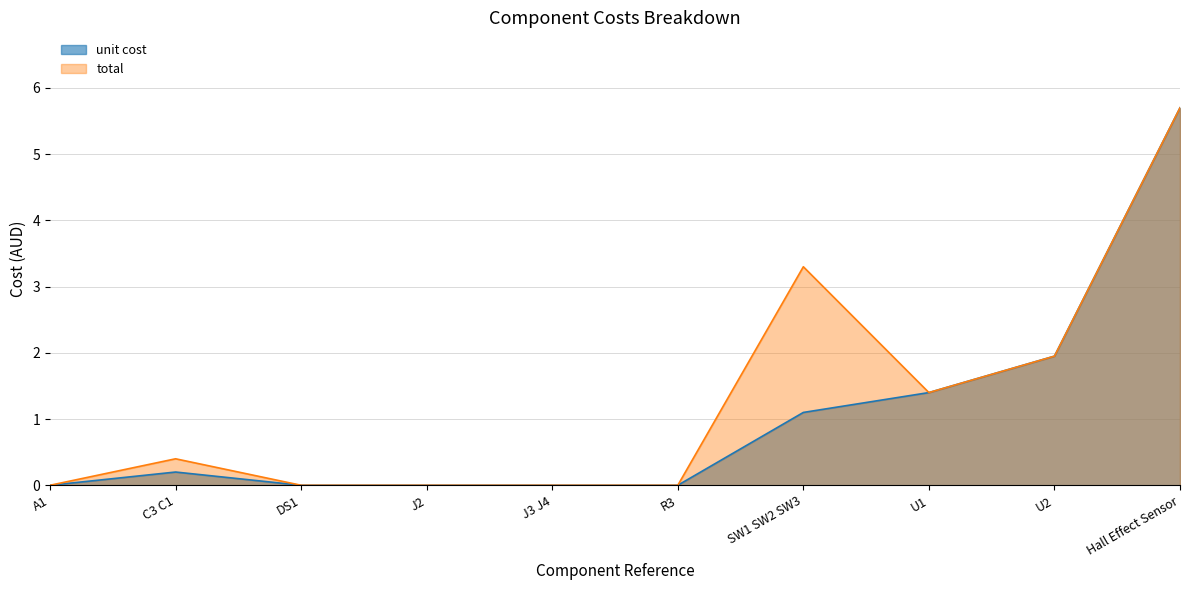

True or false: unit cost and total intersect in this chart.

False